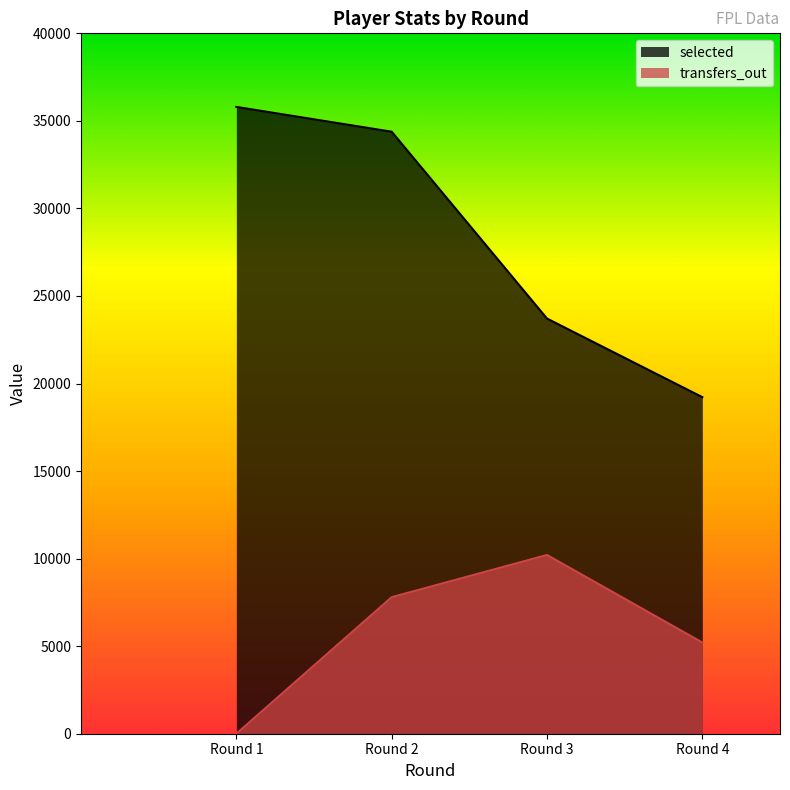

Reading left to right, transcribe all the data shown in this chart.

selected: 35798	34381	23711	19222
transfers_out: 0	7798	10208	5209